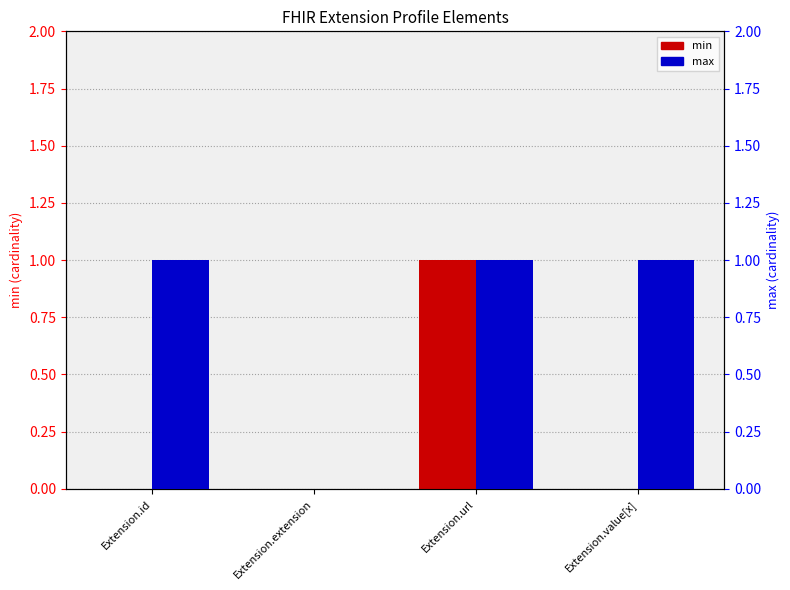

Which category has the lowest value in the max series?

Extension.extension